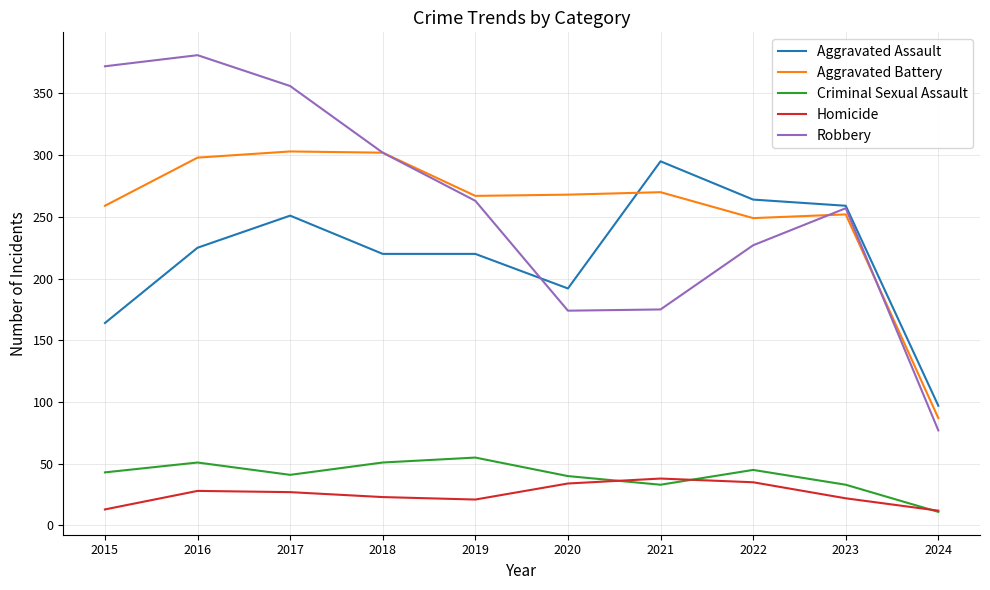

What is the spread (max minus min) of values at 2017?

329